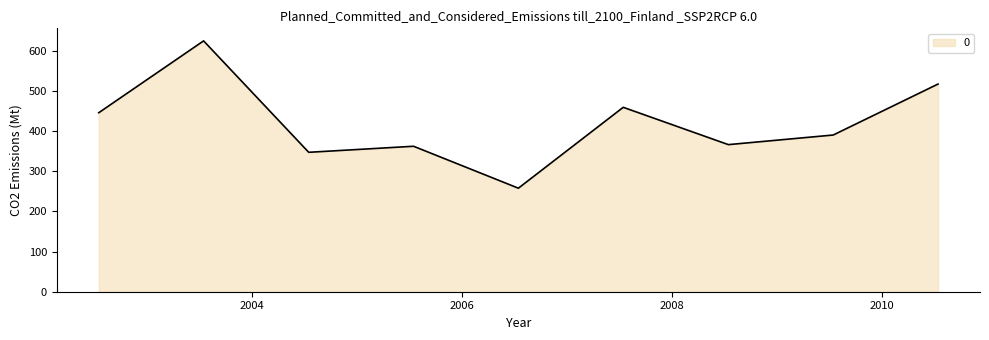

How many categories are shown in the chart?

9